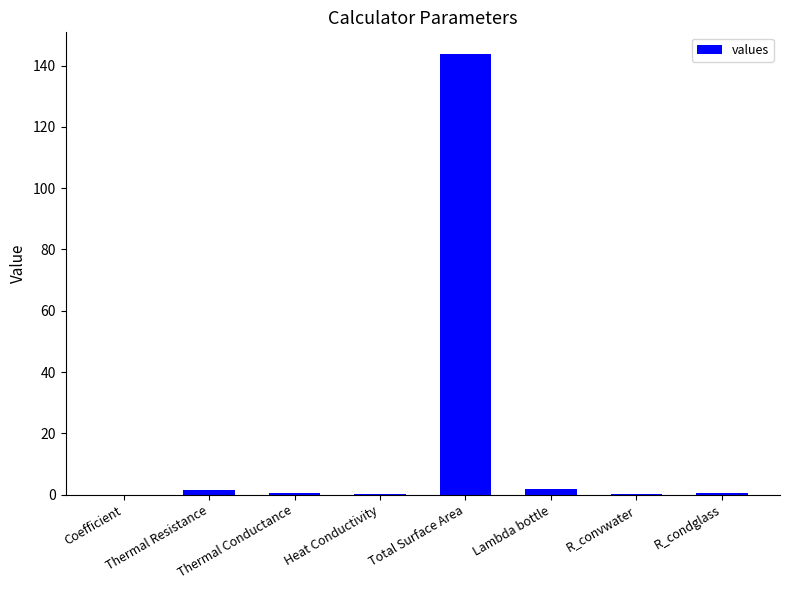

What is the greatest value displayed?

143.7